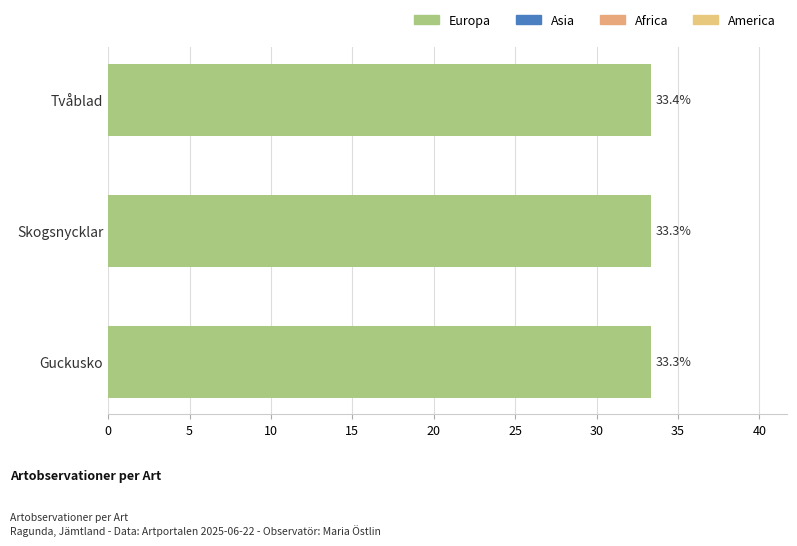

How many values are between 33 and 34?

3